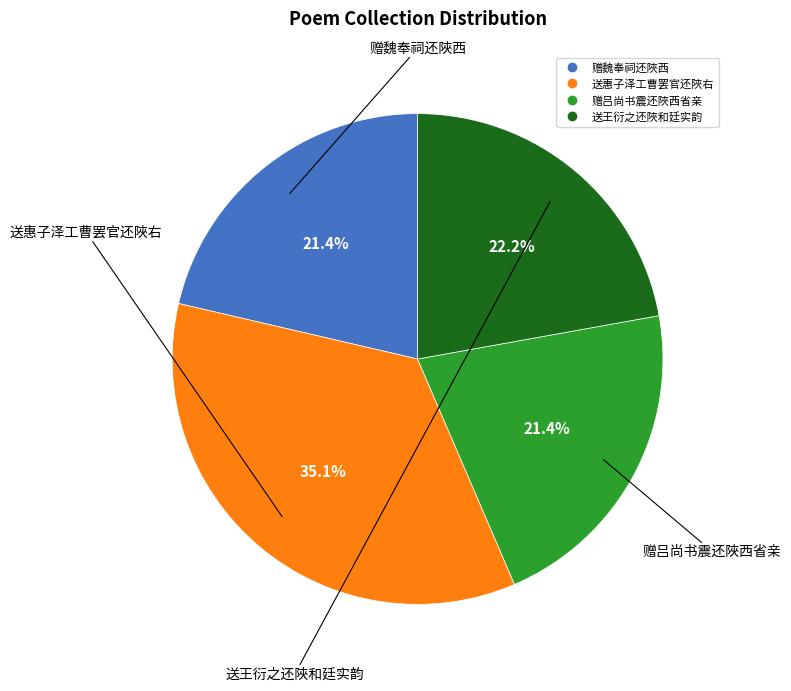

The 赠魏奉祠还陜西 slice represents 33% of the pie. True or false?

False